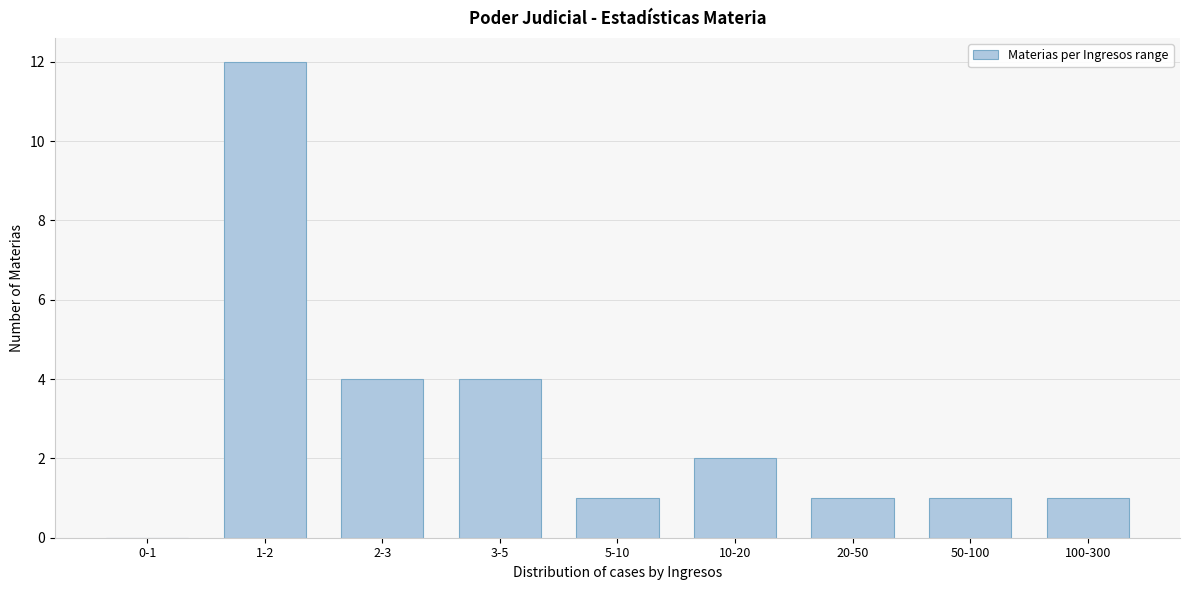

Reading left to right, extract all data points from this chart.

0-1=0	1-2=12	2-3=4	3-5=4	5-10=1	10-20=2	20-50=1	50-100=1	100-300=1